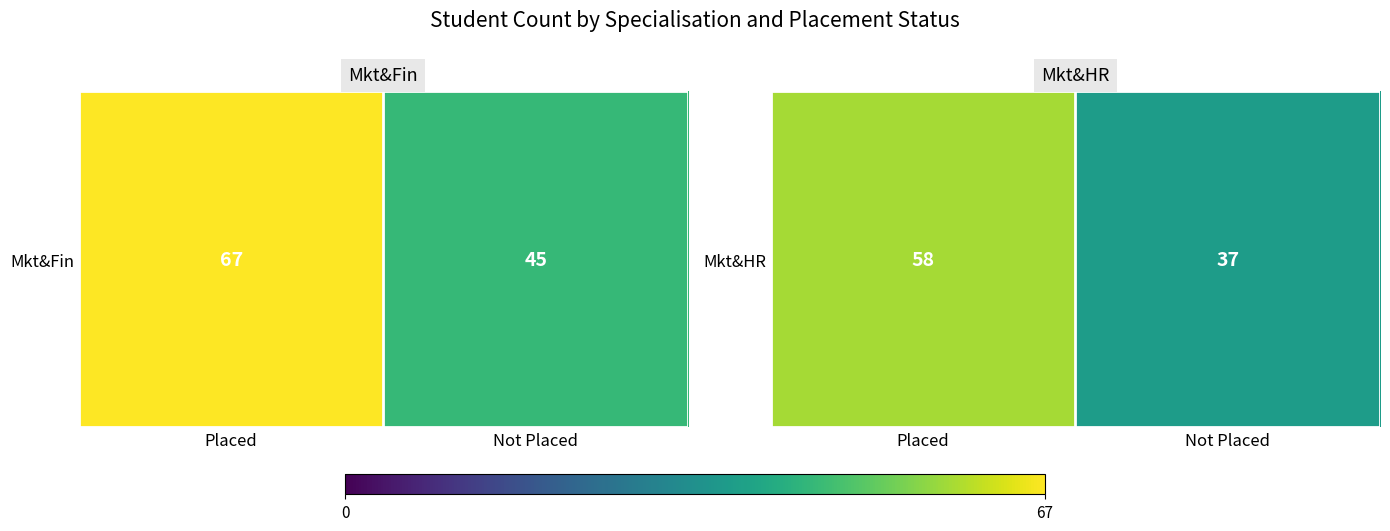

What is the ratio of the value at Not Placed to the value at Placed?

0.6